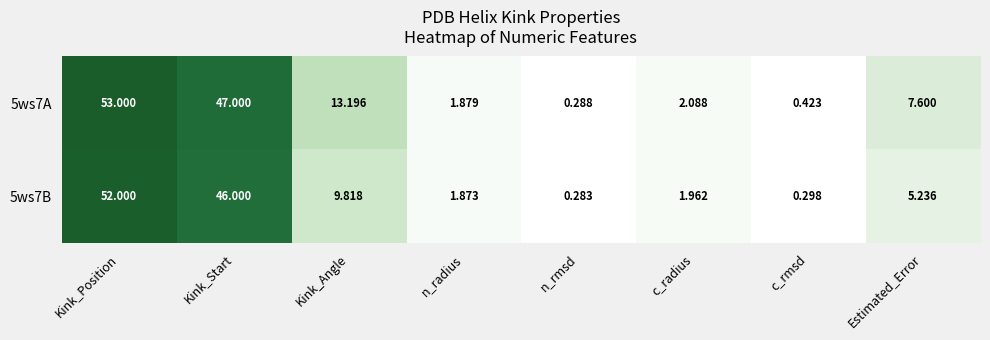

Is the value of 5ws7B at n_rmsd greater than the value of 5ws7A at c_rmsd?

No